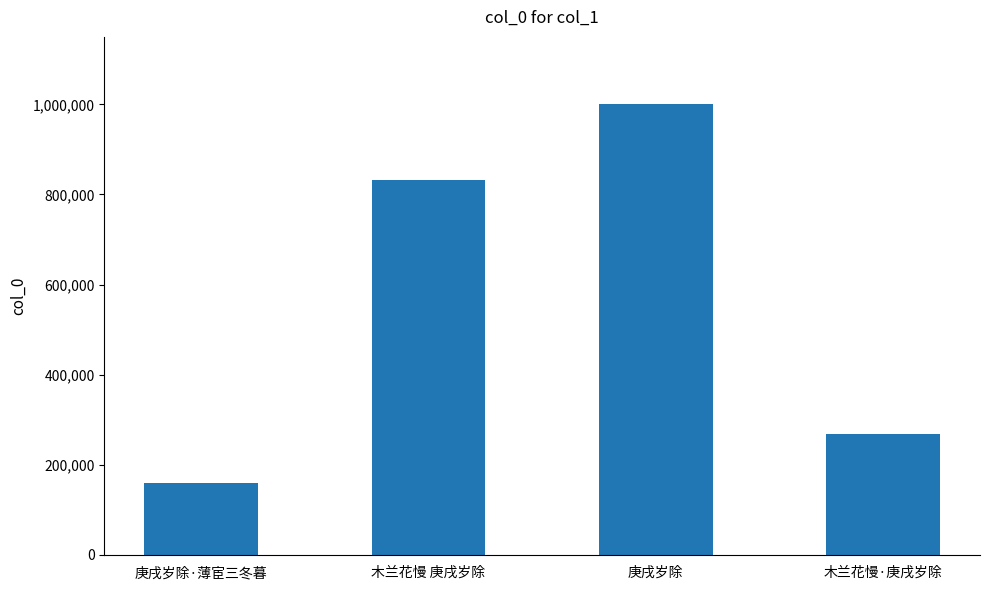

Approximately how many times larger is the value at 木兰花慢 庚戌岁除 compared to 庚戌岁除·薄宦三冬暮?

5.2